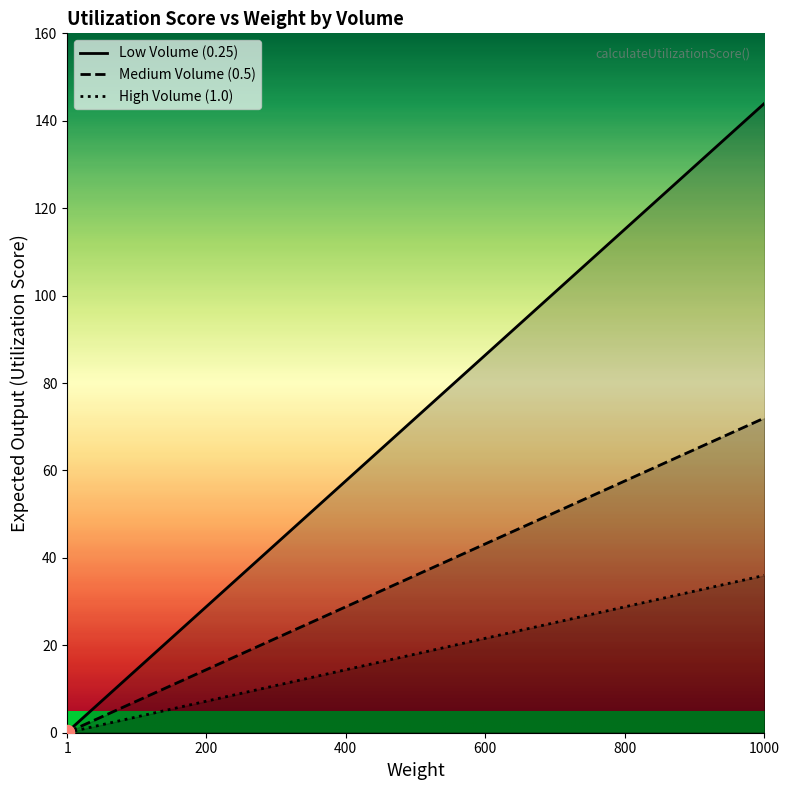

Rank the series by their average value, from lowest to highest.

High Volume (1.0), Medium Volume (0.5), Low Volume (0.25)